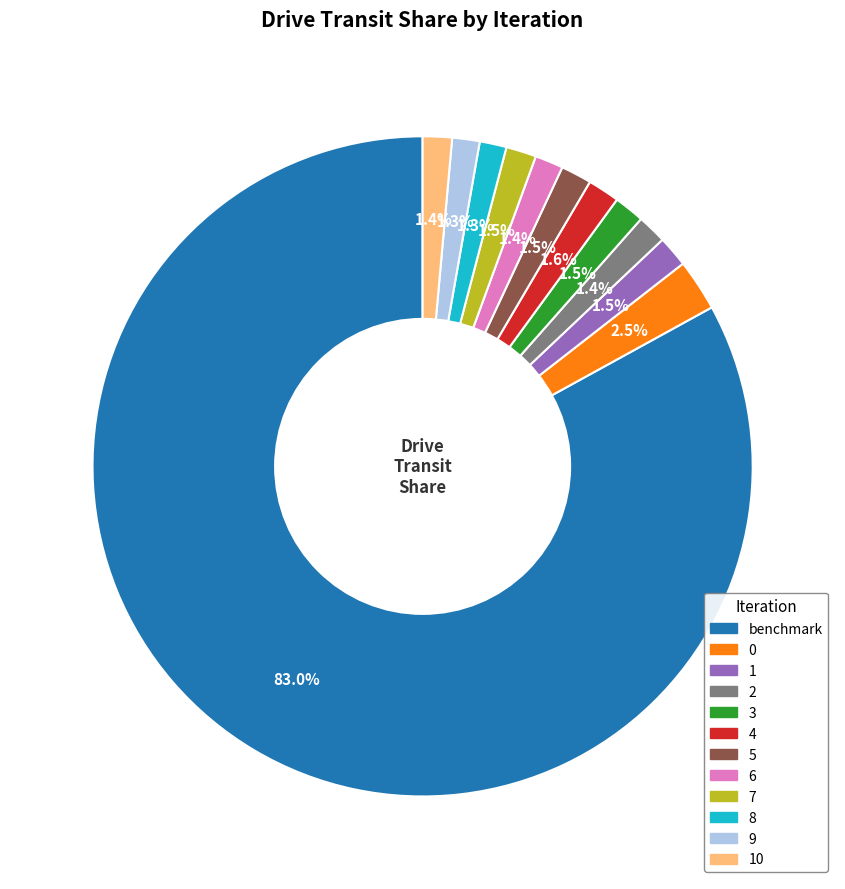

To the nearest percent, what is the difference between the largest and smallest slice percentages?

82%